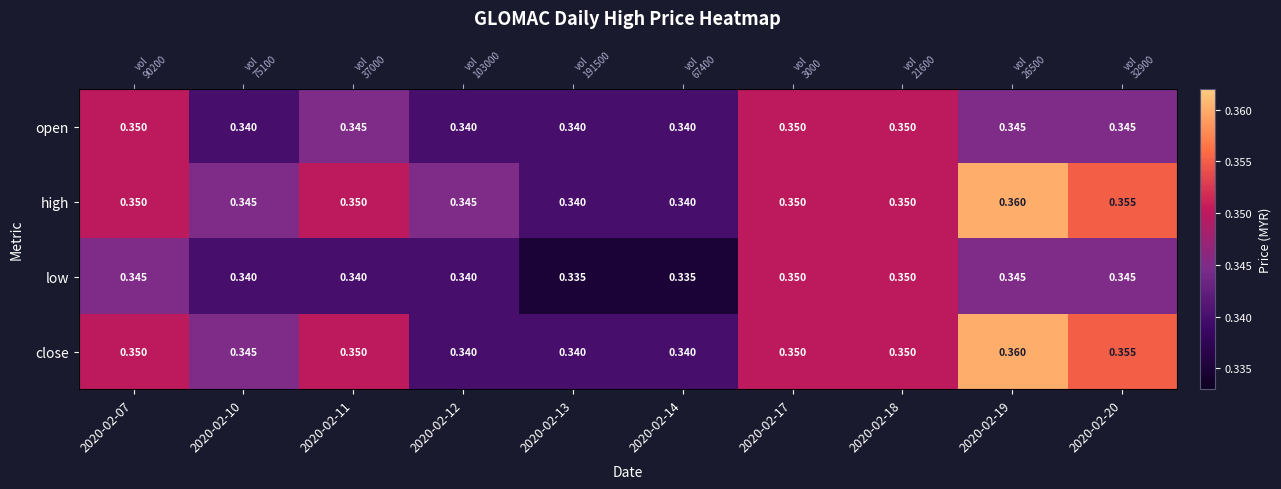

At which category is the sum across all series the highest?

2020-02-19